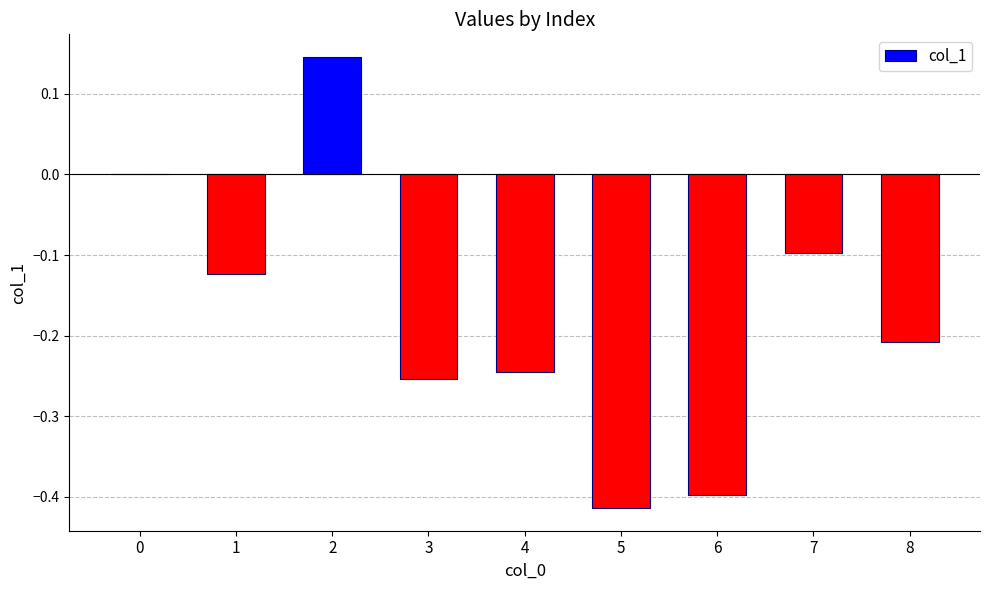

What is the change in value from 1 to 2?

+0.3